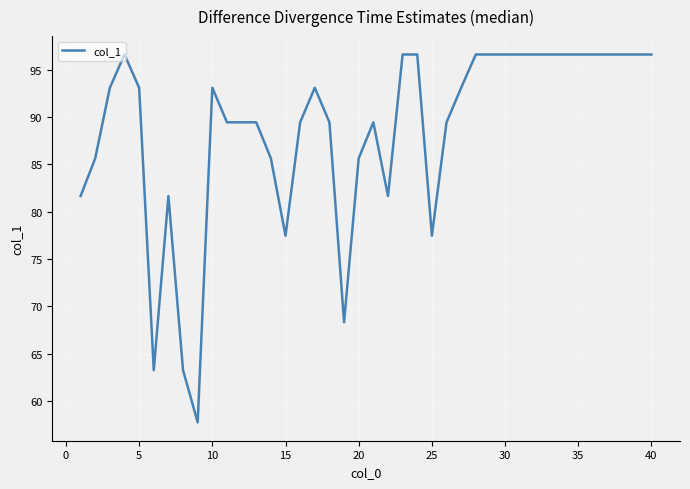

What is the maximum value shown in the chart?

96.6